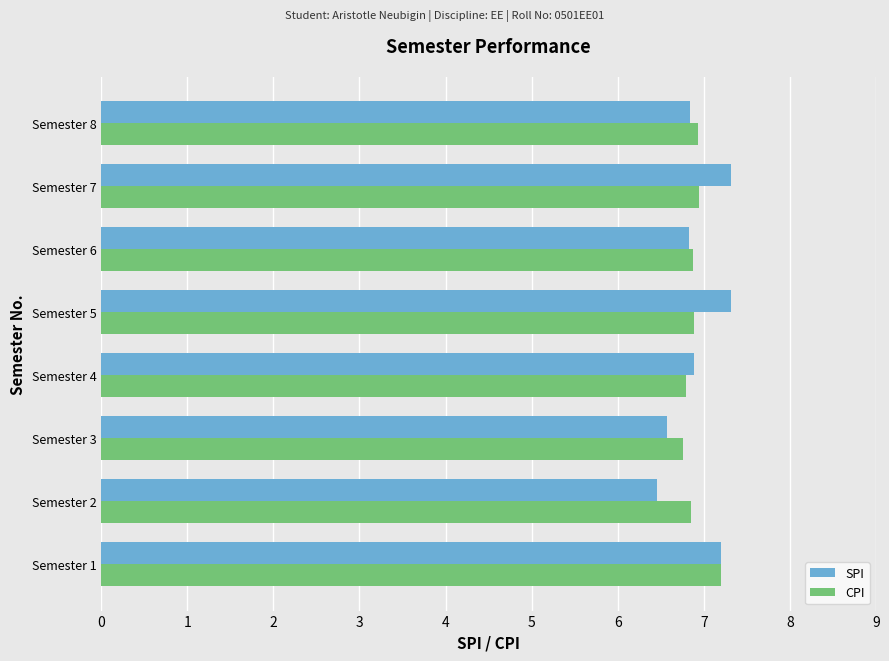

Is it true that SPI equals 8.8 at Semester 3?

False